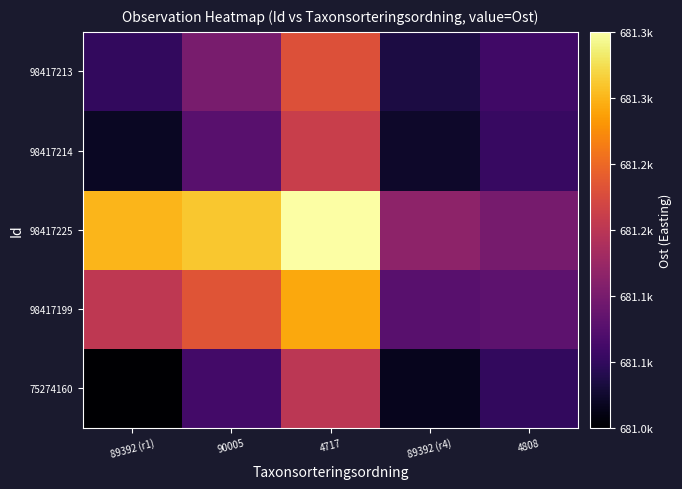

Reading left to right, list all the values displayed in this chart.

75274160: 89392 (r1)=681010.2	90005=681073.9	4717=681166.2	89392 (r4)=681026.2	4808=681061.5
98417199: 89392 (r1)=681169.4	90005=681201.3	4717=681261.7	89392 (r4)=681089.9	4808=681093.4
98417225: 89392 (r1)=681270.2	90005=681281.9	4717=681322.2	89392 (r4)=681130.2	4808=681113.5
98417214: 89392 (r1)=681030.2	90005=681089.9	4717=681178.2	89392 (r4)=681034.2	4808=681065.5
98417213: 89392 (r1)=681061.5	90005=681114.9	4717=681197.0	89392 (r4)=681046.7	4808=681071.8